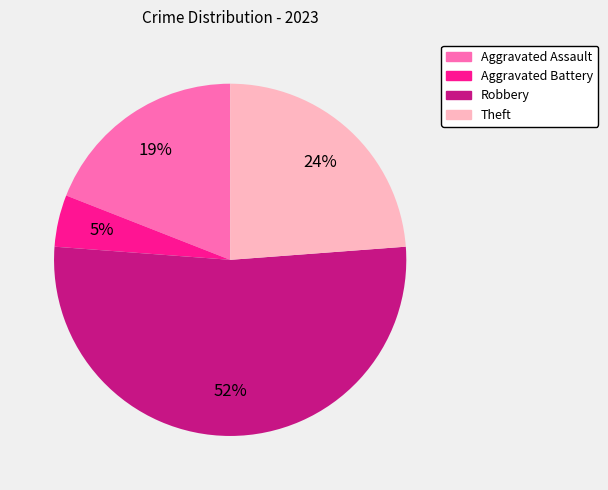

Is it true that Aggravated Battery is 5% of the pie?

True